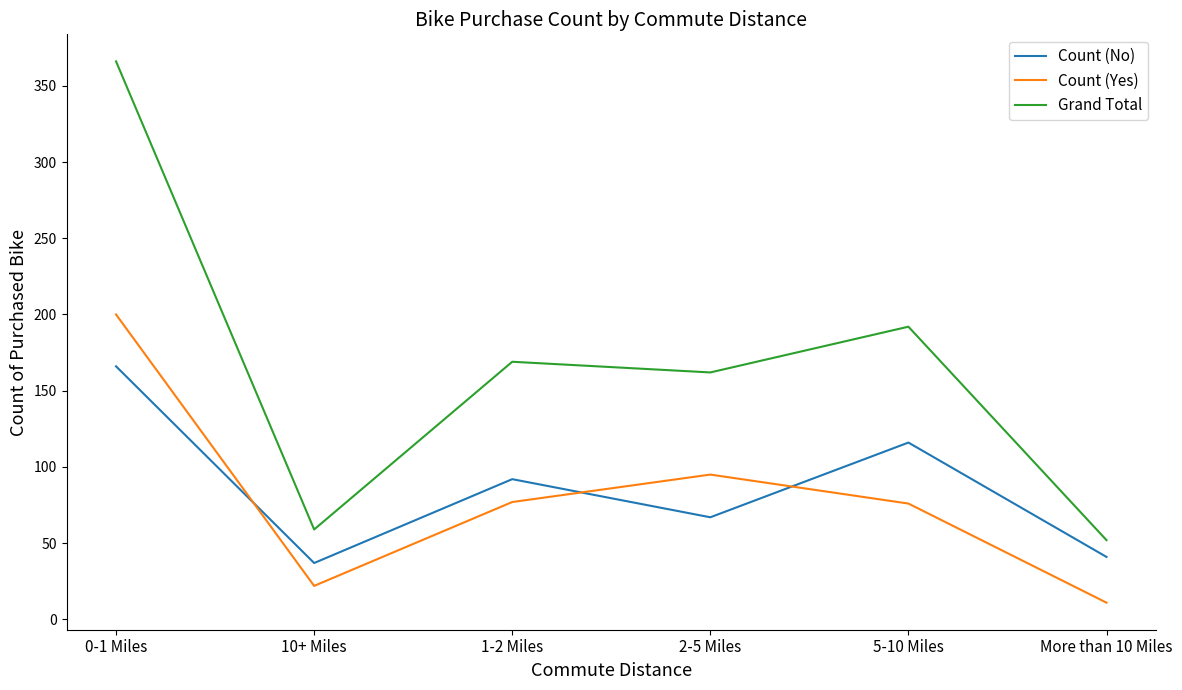

How many lines are shown in the chart?

3